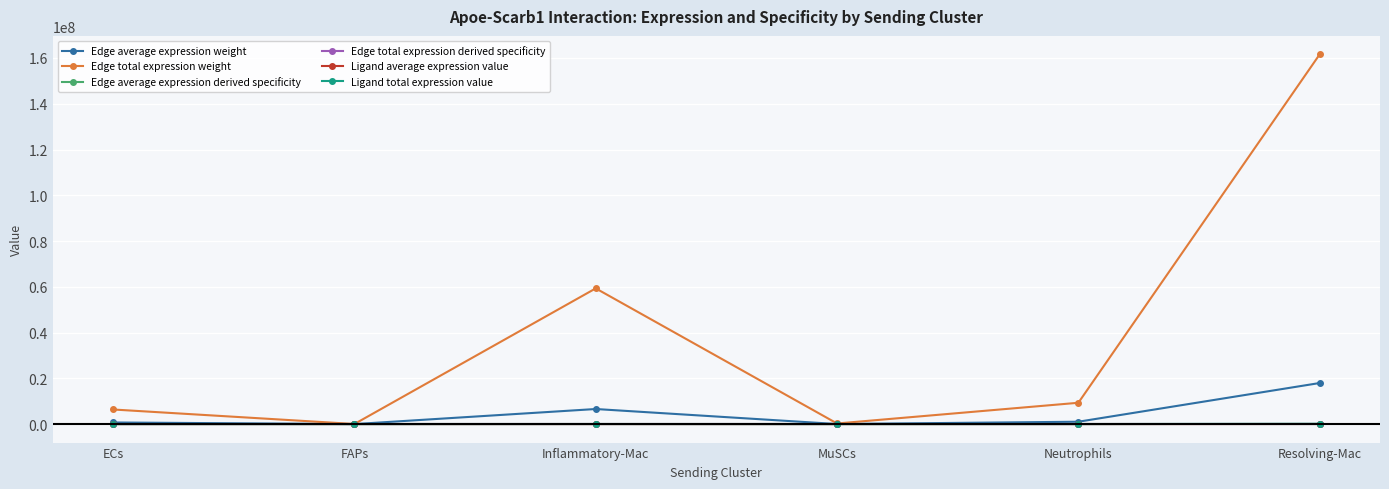

Is this an area chart (filled region under the line)?

No